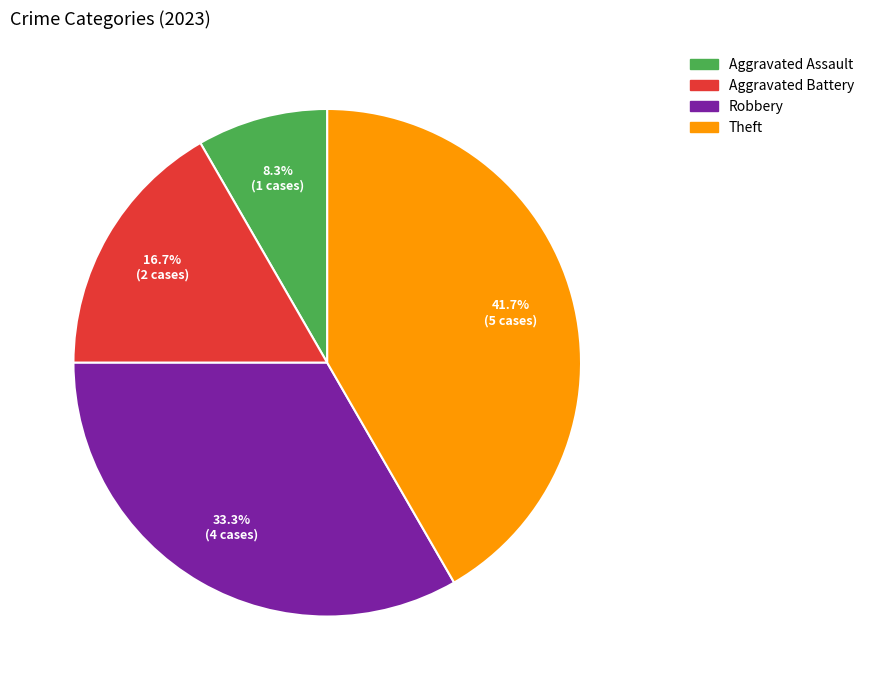

True or false: Theft accounts for 42% of the total.

True